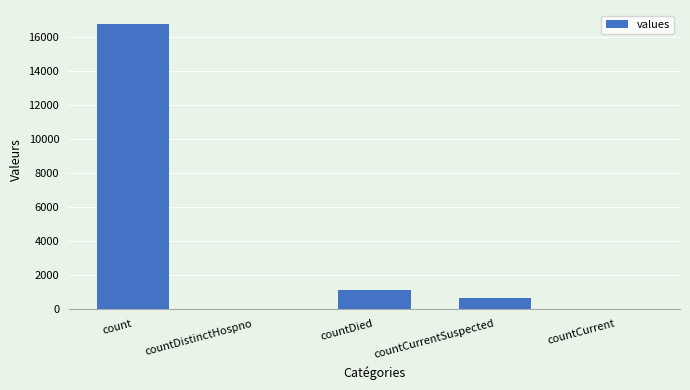

What is the change in value from count to countDied?

-15587